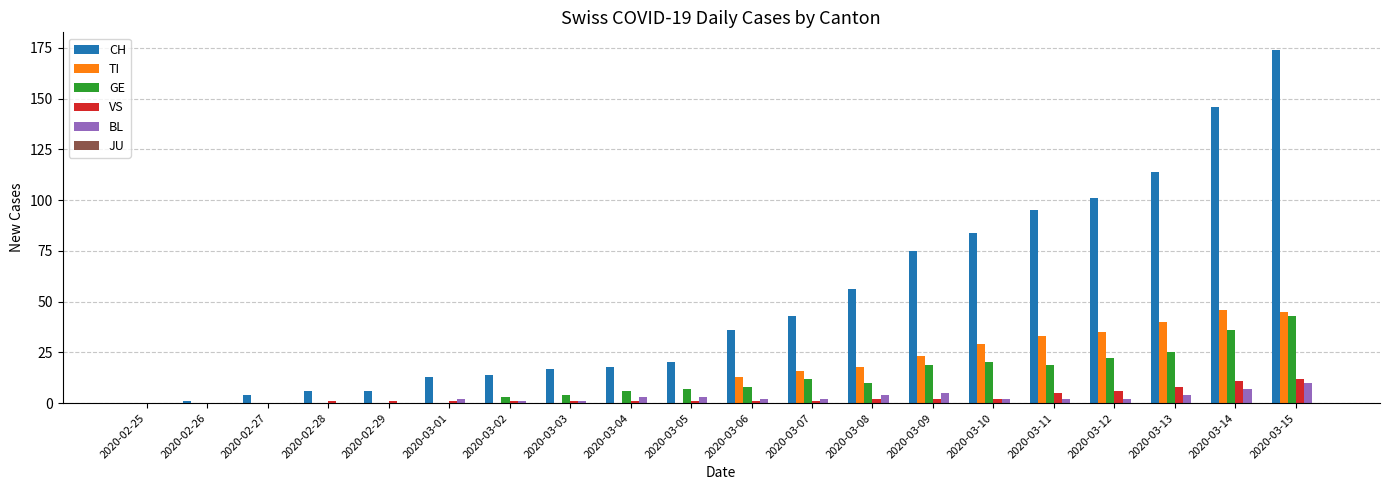

Which series has the largest total across all categories?

CH